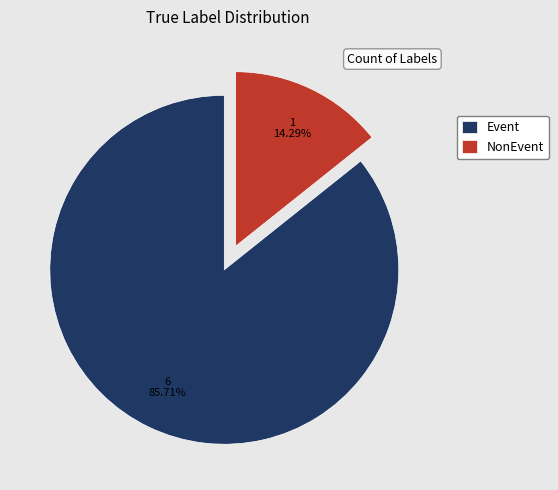

Which has a higher value, Event or NonEvent?

Event